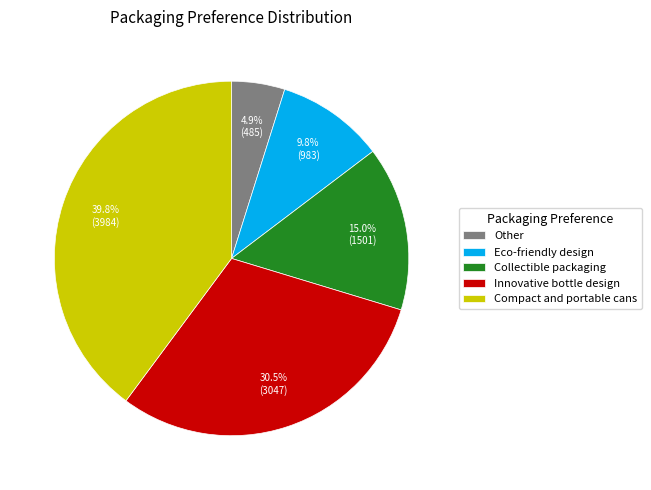

True or false: Compact and portable cans accounts for 50% of the total.

False